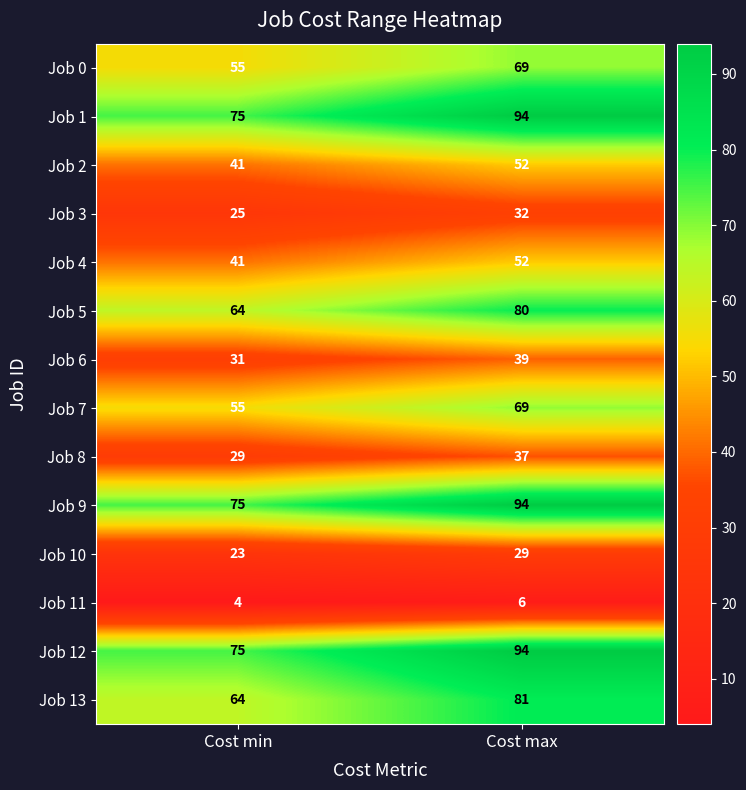

Is the value of Job 12 at Cost min greater than the value of Job 7 at Cost max?

Yes